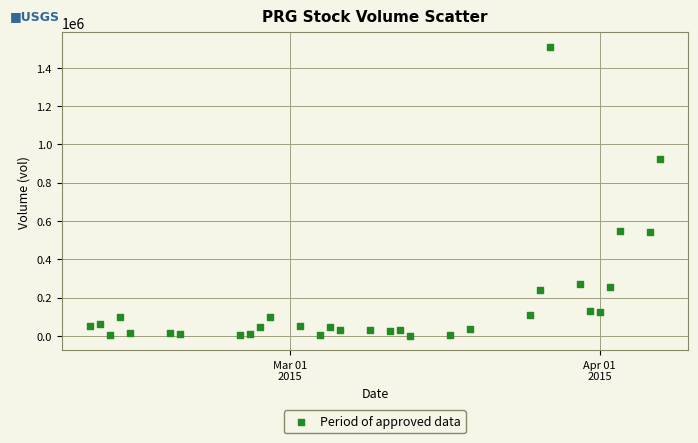

What is the range of Y values (max minus min)?

1510000